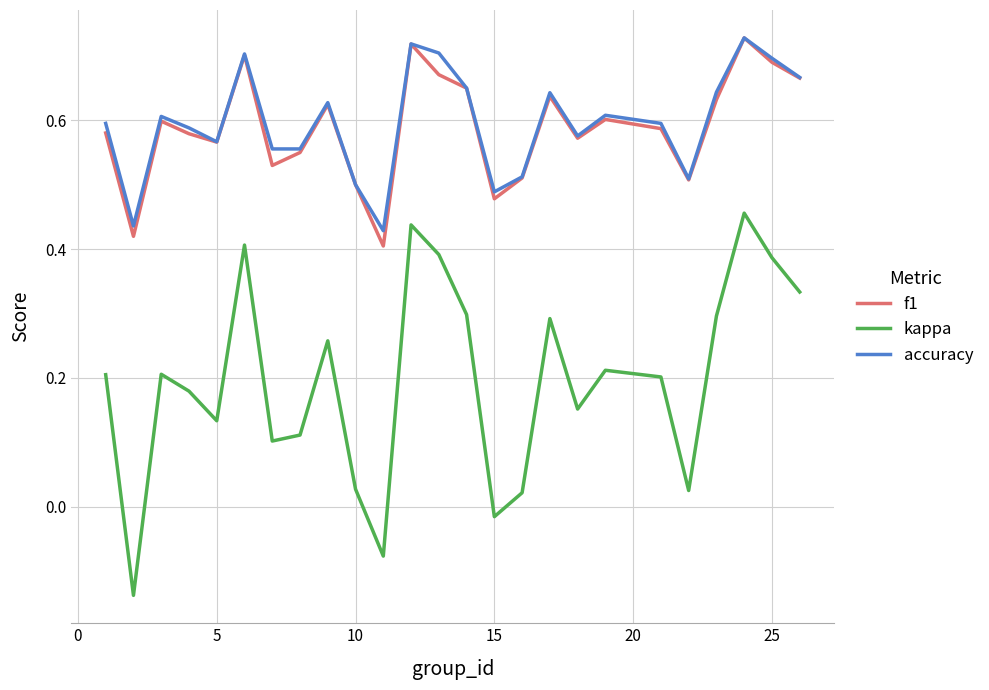

How many lines are shown in the chart?

3